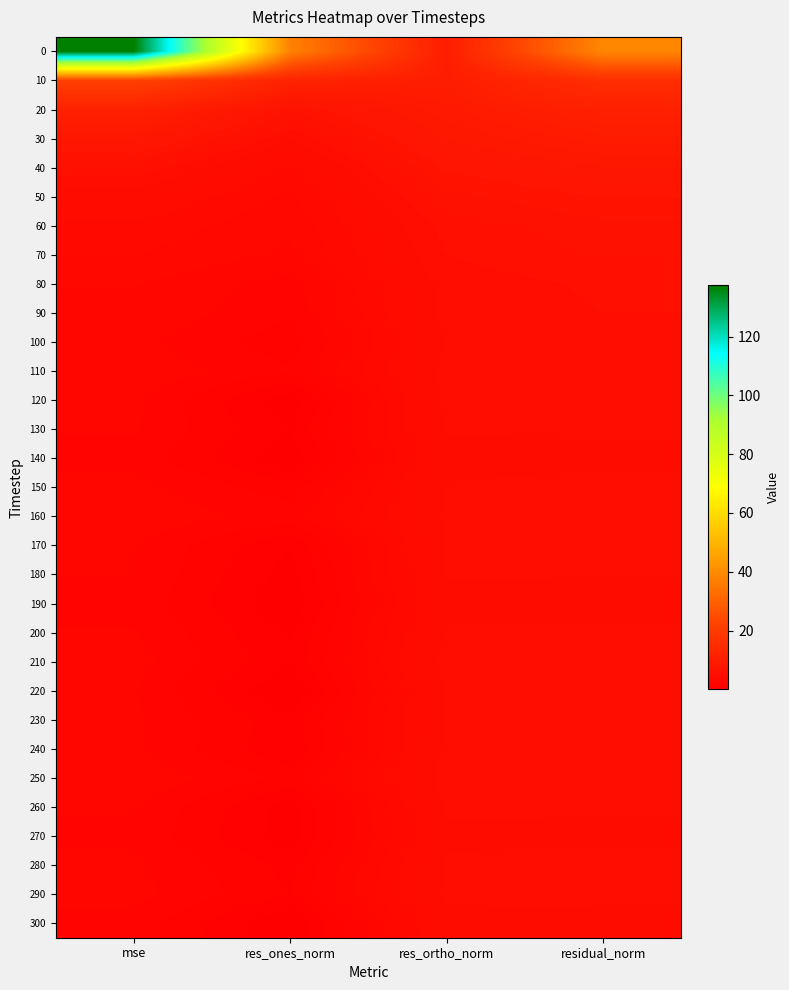

What is the smallest value displayed?

0.1